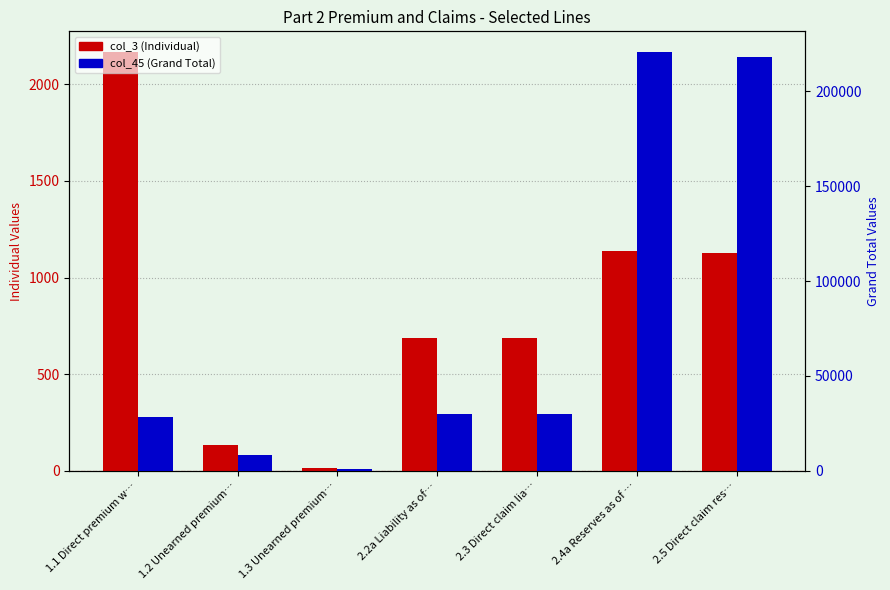

Is it true that col_45 (Grand Total) equals 43574 at 2.2a Liability as of…?

False